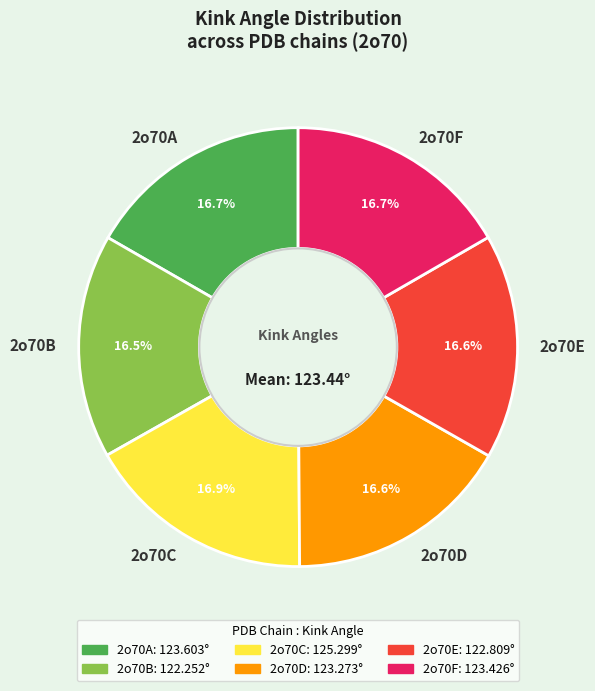

Combined, do 2o70D and 2o70B account for over 50%?

No